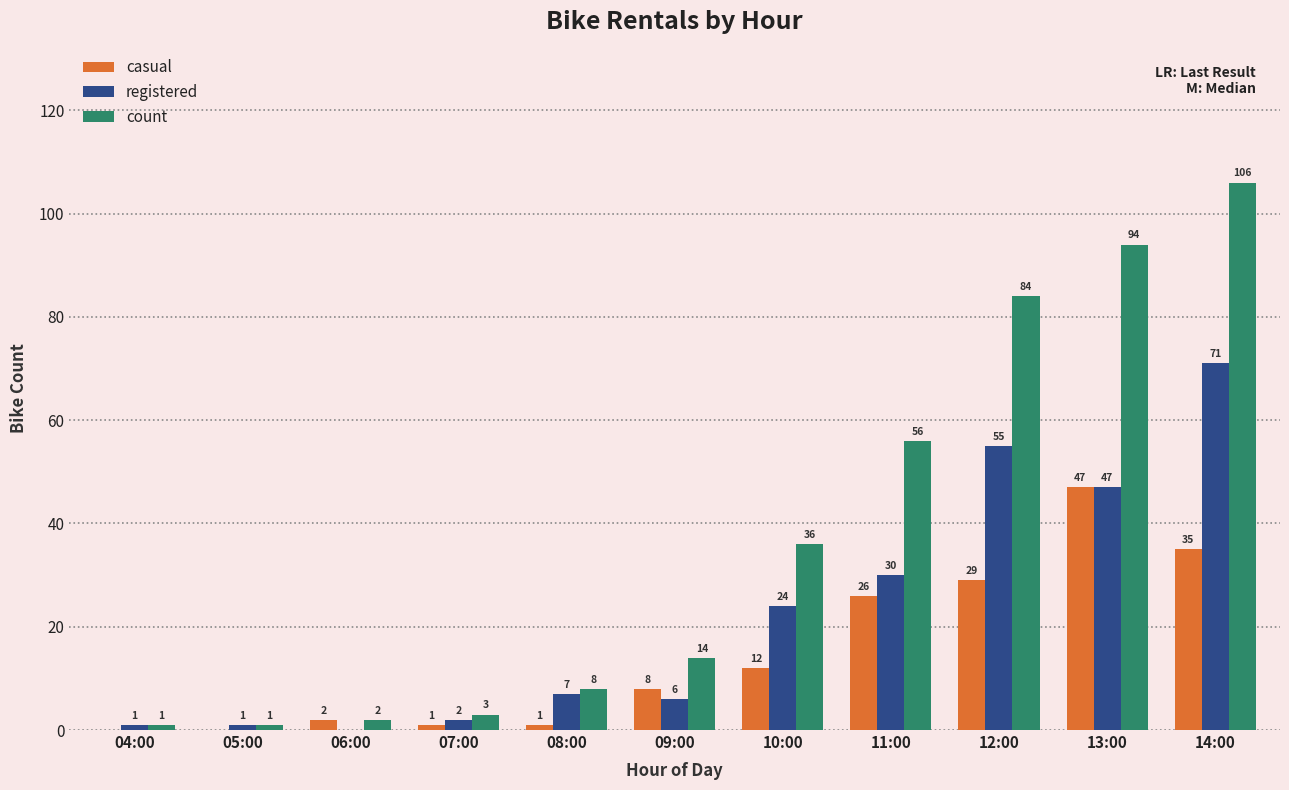

Reading left to right, transcribe all the data shown in this chart.

casual: 04:00=0	05:00=0	06:00=2	07:00=1	08:00=1	09:00=8	10:00=12	11:00=26	12:00=29	13:00=47	14:00=35
registered: 04:00=1	05:00=1	06:00=0	07:00=2	08:00=7	09:00=6	10:00=24	11:00=30	12:00=55	13:00=47	14:00=71
count: 04:00=1	05:00=1	06:00=2	07:00=3	08:00=8	09:00=14	10:00=36	11:00=56	12:00=84	13:00=94	14:00=106